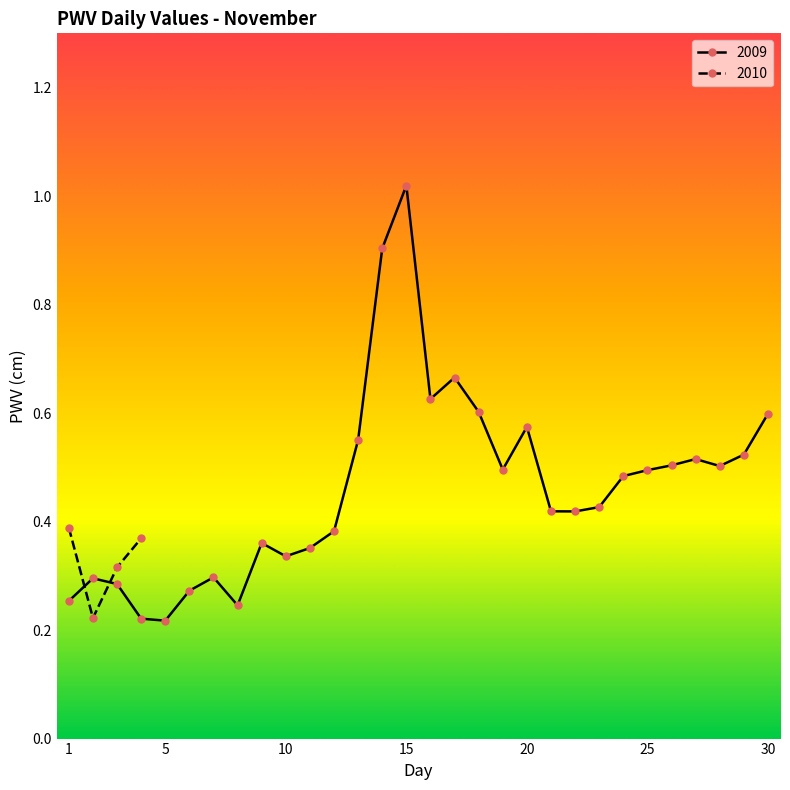

How many interior local valleys (lower than both neighbors) does the data have?

7